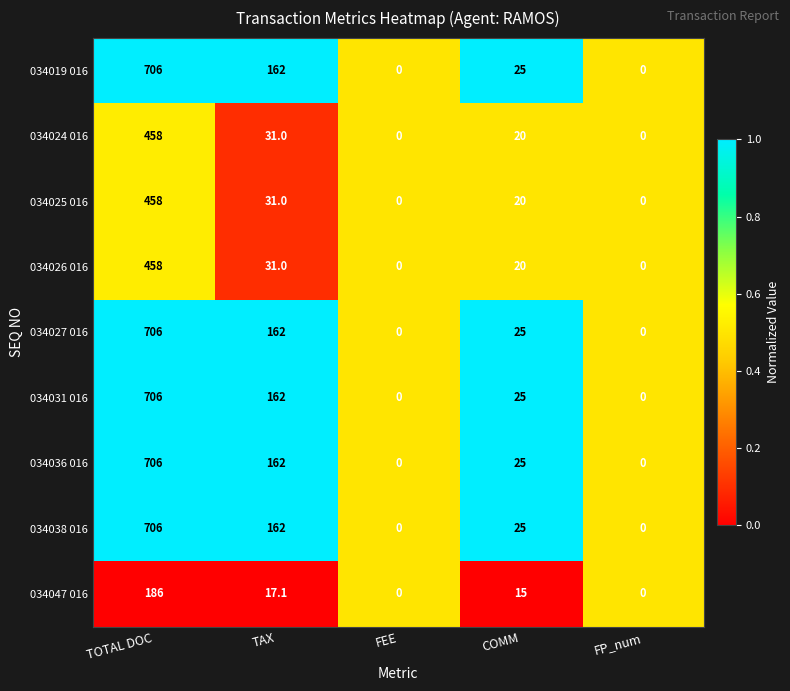

The value of 034024 016 at TOTAL DOC is 303.2. True or false?

False